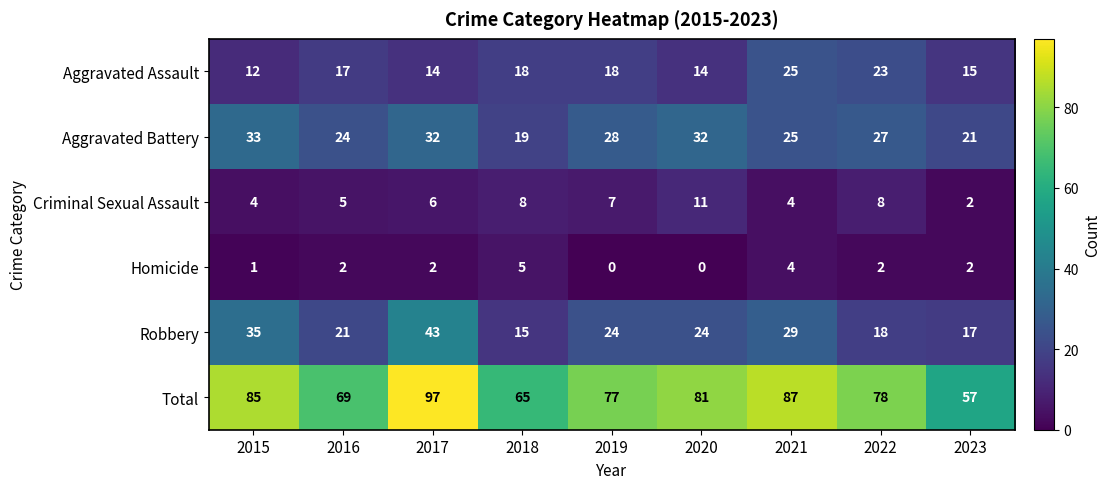

At which category is the sum across all series the highest?

2017